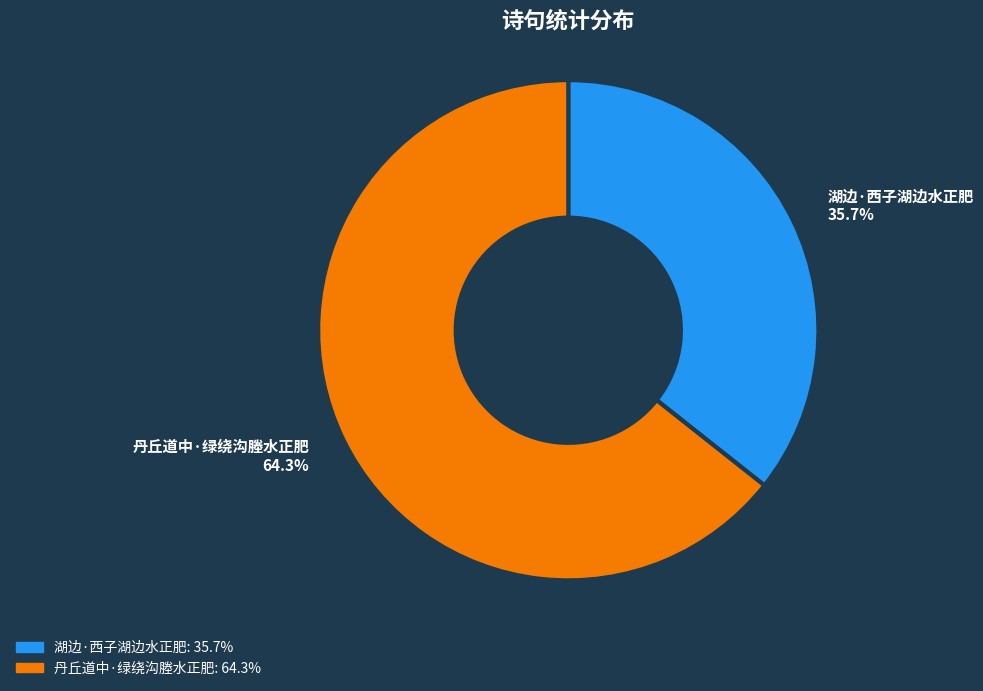

Which category has the biggest portion of the pie?

丹丘道中·绿绕沟塍水正肥